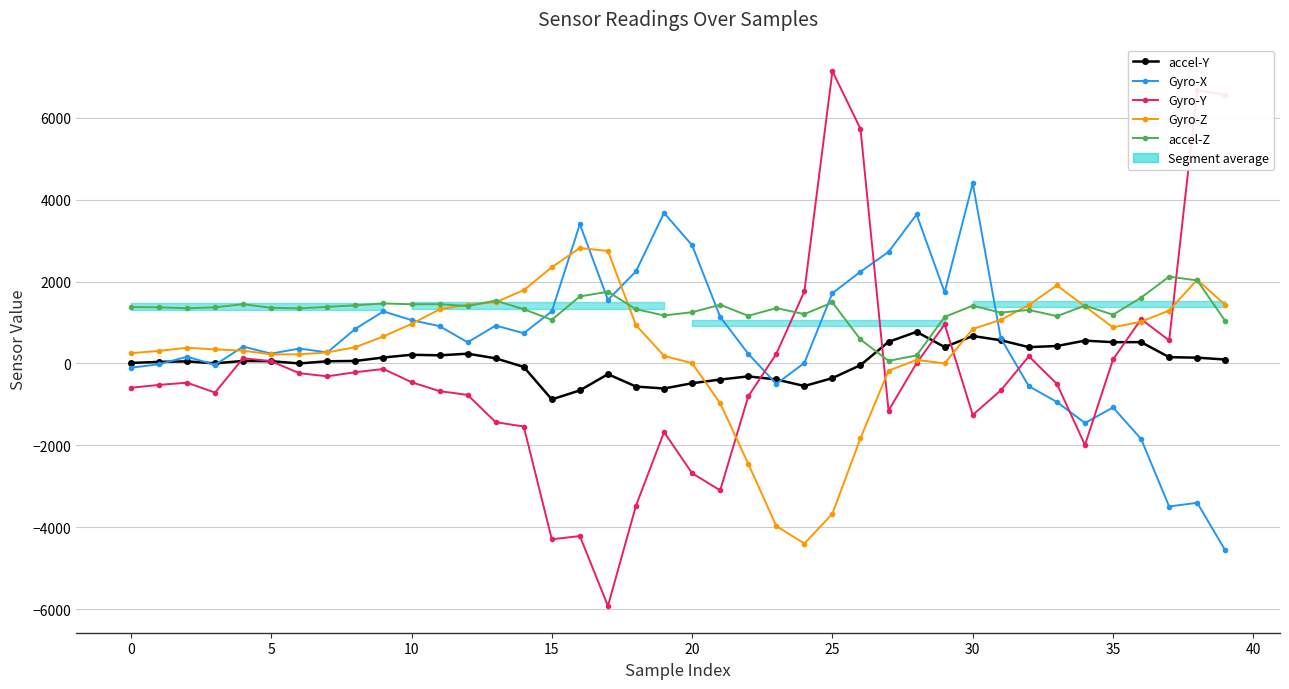

After their last crossing, which series has the higher values: Gyro-Y or Gyro-Z?

Gyro-Y